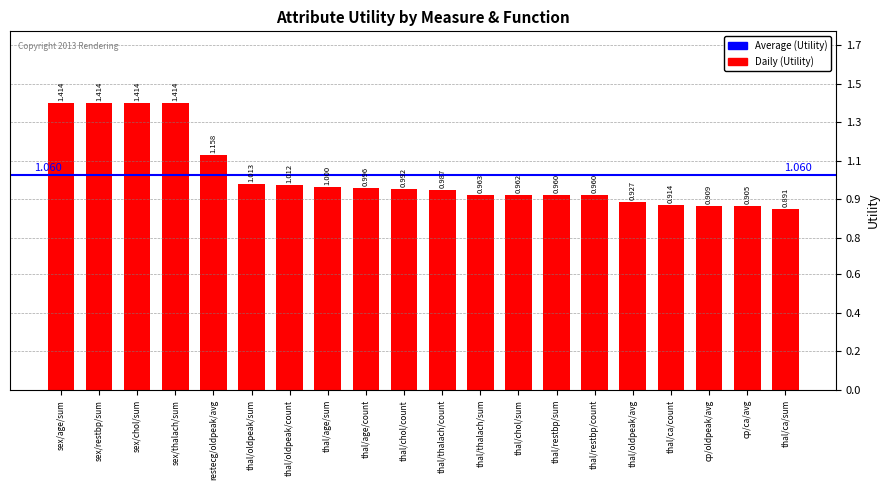

Are the bars horizontal?

No